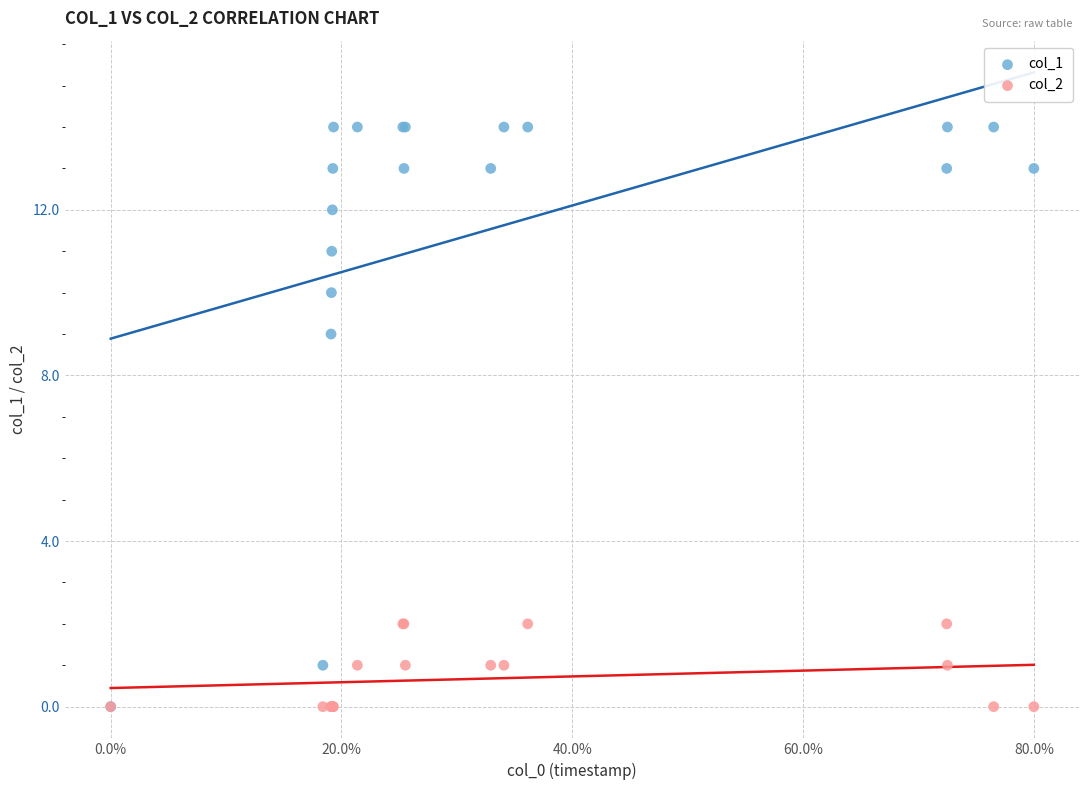

Across all series, what Y value is closest to 7?

9